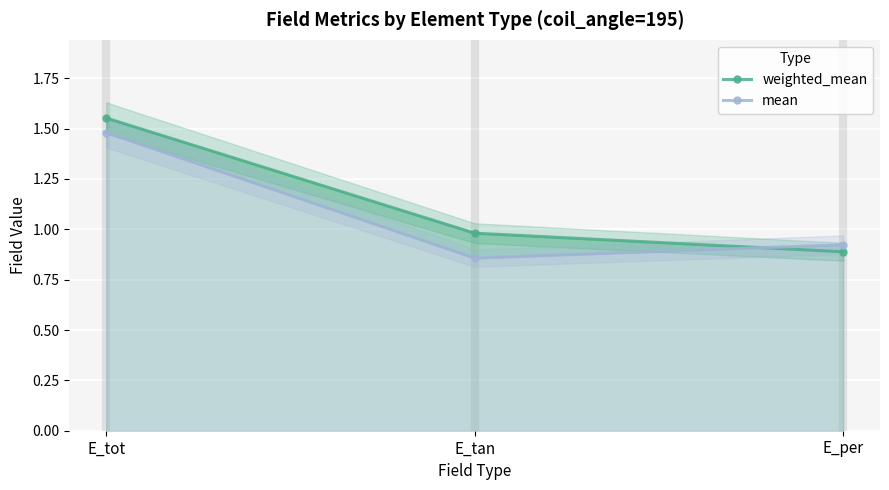

What is the average value of the mean series?

1.1